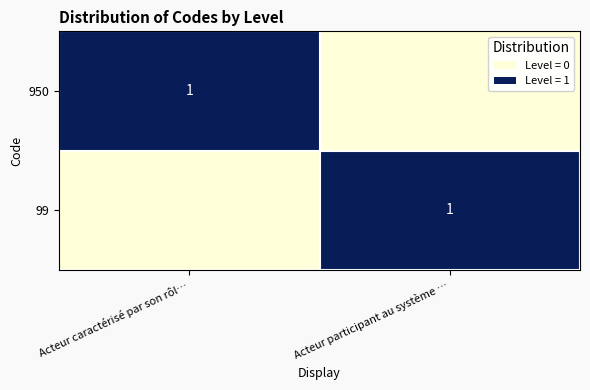

True or false: 950 has a value of 2 at Acteur caractérisé par son rôl….

False